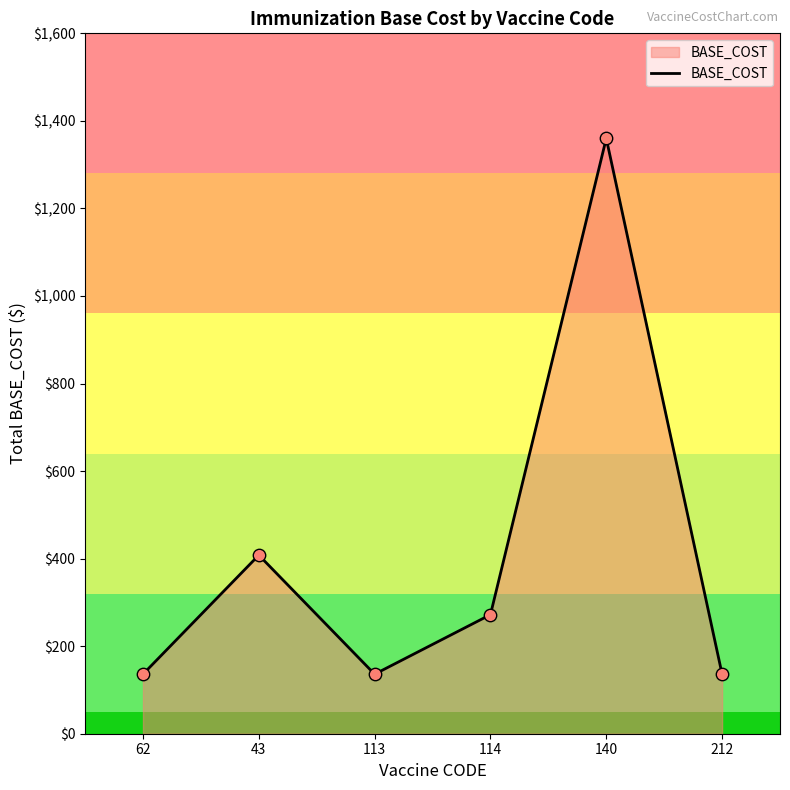

What is the ratio of the value at 43 to the value at 140?

0.3